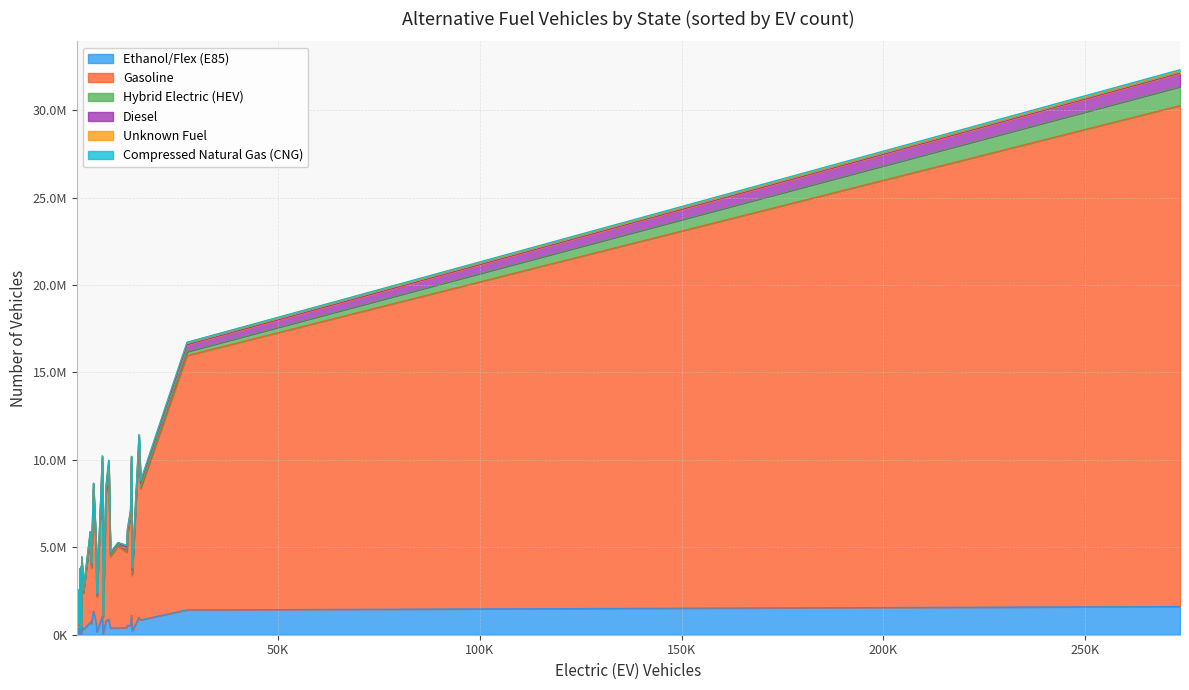

The value of Diesel at 3500 is 212900. True or false?

True